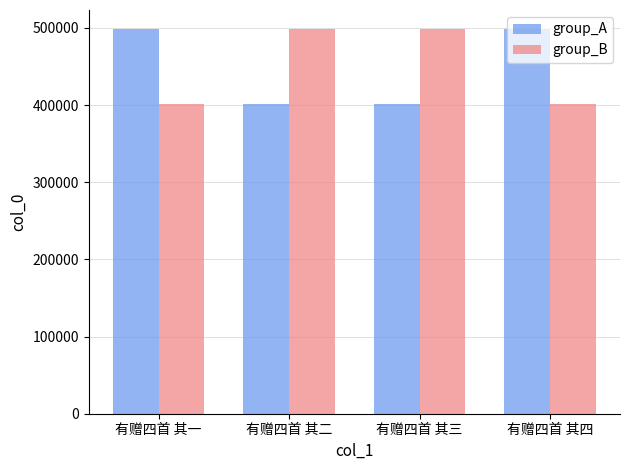

What is the label of the 1st bar from the right?

有赠四首 其四